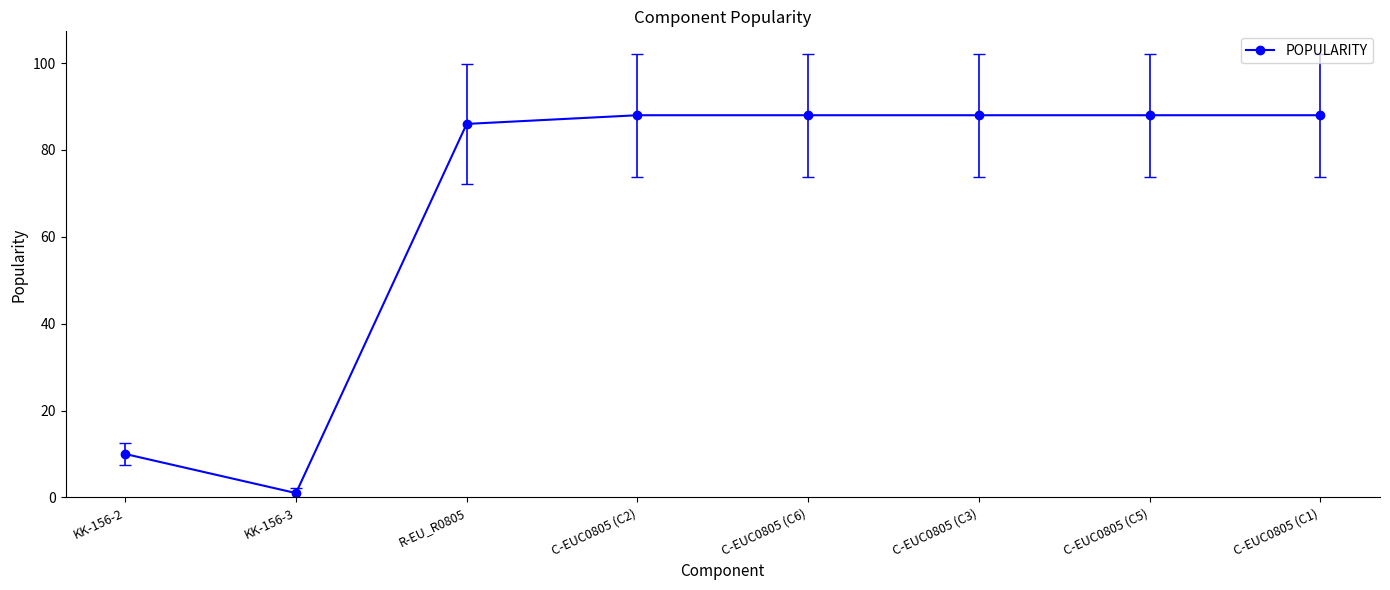

What is the maximum value shown in the chart?

88